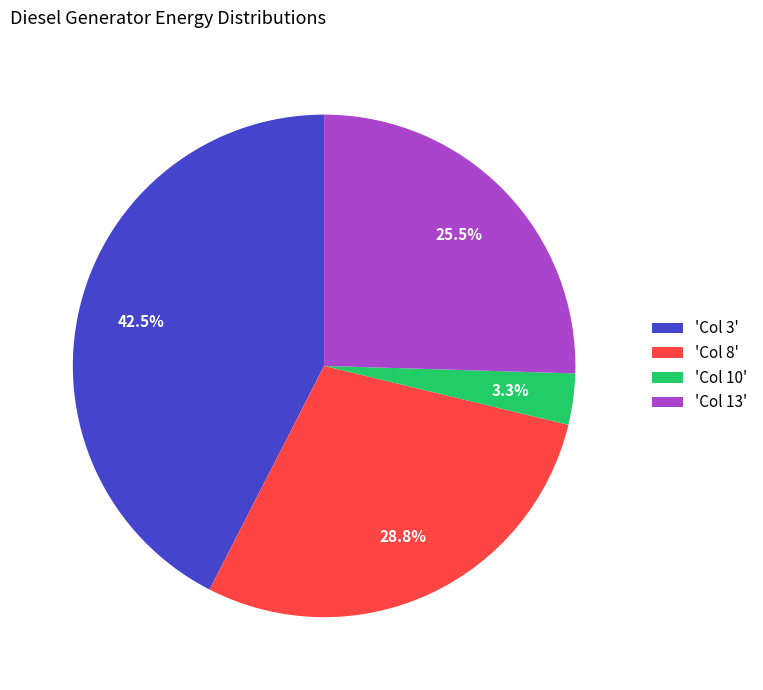

Between 'Col 8' and 'Col 3', which is larger?

'Col 3'